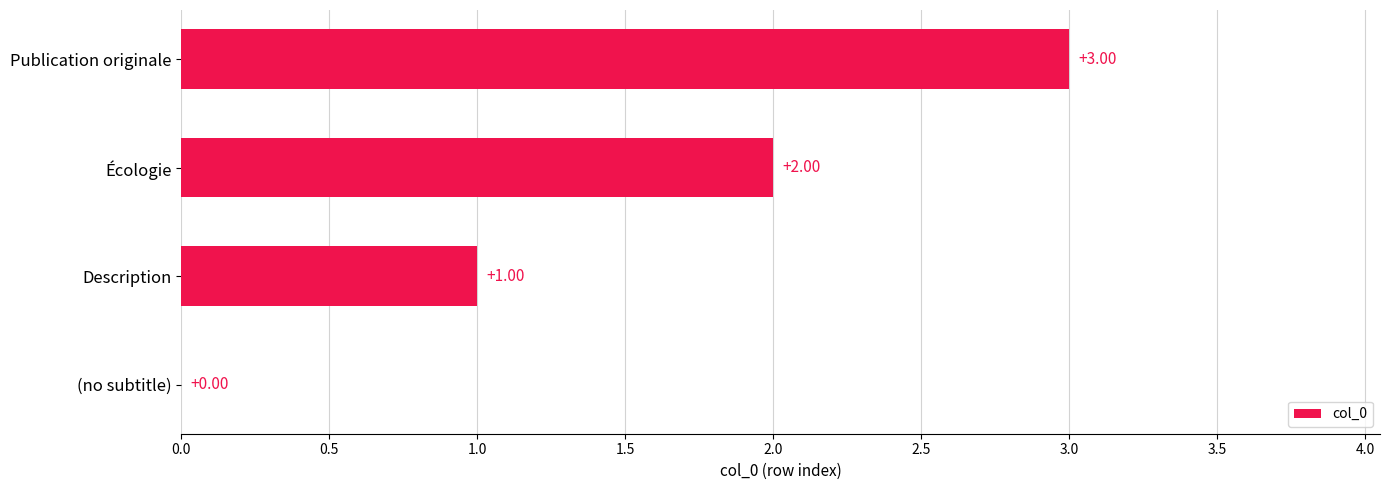

What is the ratio of the value at Écologie to the value at Publication originale?

0.7